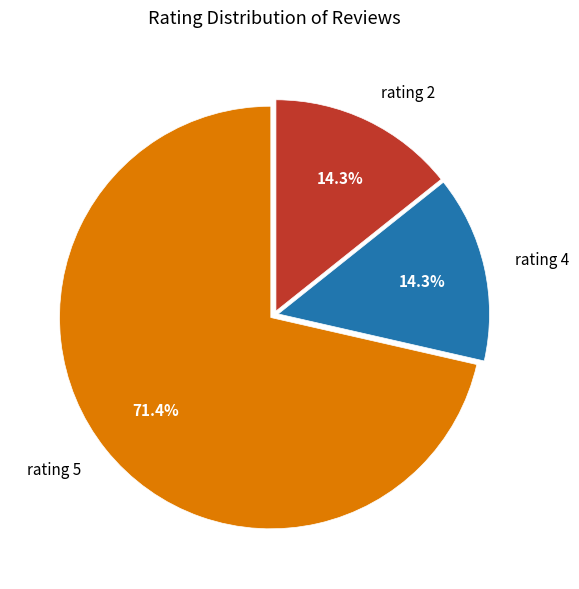

Is there any slice that represents more than half of the pie?

Yes